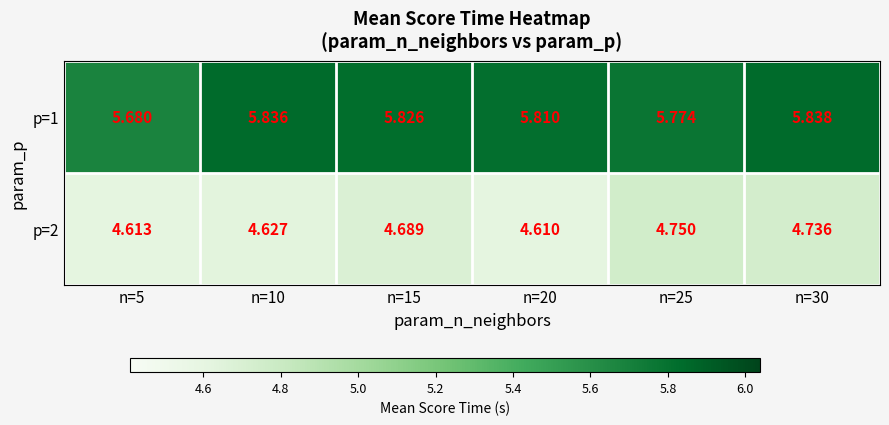

Is the value of p=1 at n=15 greater than the value of p=2 at n=15?

Yes